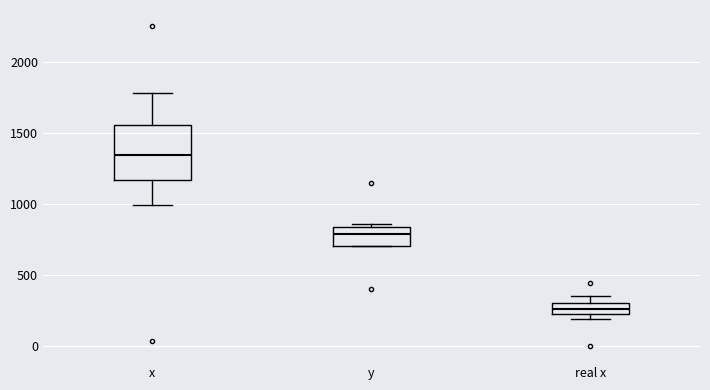

Which box has the lowest median line?

real x